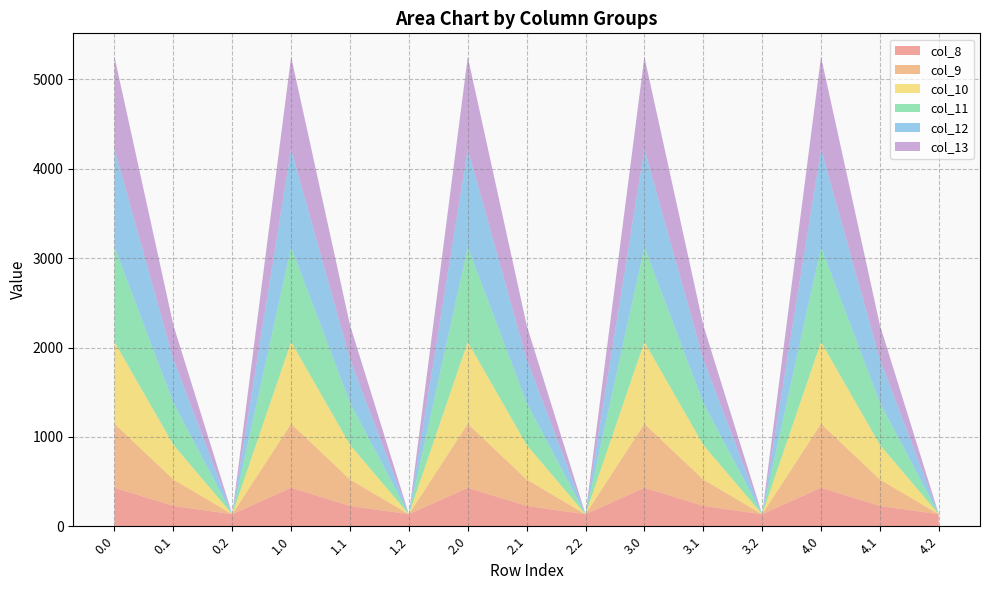

Reading right to left, list all the values displayed in this chart.

col_8: 4.2=134.2	4.1=227.5	4.0=430.3	3.2=134.2	3.1=227.5	3.0=430.3	2.2=134.2	2.1=227.5	2.0=430.3	1.2=134.2	1.1=227.5	1.0=430.3	0.2=134.2	0.1=227.5	0.0=430.3
col_9: 4.2=0.0	4.1=295.9	4.0=716.9	3.2=0.0	3.1=295.9	3.0=716.9	2.2=0.0	2.1=295.9	2.0=716.9	1.2=0.0	1.1=295.9	1.0=716.9	0.2=0.0	0.1=295.9	0.0=716.9
col_10: 4.2=0.0	4.1=388.1	4.0=916.2	3.2=0.0	3.1=388.1	3.0=916.2	2.2=0.0	2.1=388.1	2.0=916.2	1.2=0.0	1.1=388.1	1.0=916.2	0.2=0.0	0.1=388.1	0.0=916.2
col_11: 4.2=0.0	4.1=471.7	4.0=1060.3	3.2=0.0	3.1=471.7	3.0=1060.3	2.2=0.0	2.1=471.7	2.0=1060.3	1.2=0.0	1.1=471.7	1.0=1060.3	0.2=0.0	0.1=471.7	0.0=1060.3
col_12: 4.2=0.0	4.1=485.4	4.0=1096.7	3.2=0.0	3.1=485.4	3.0=1096.7	2.2=0.0	2.1=485.4	2.0=1096.7	1.2=0.0	1.1=485.4	1.0=1096.7	0.2=0.0	0.1=485.4	0.0=1096.7
col_13: 4.2=0.0	4.1=382.7	4.0=1032.9	3.2=0.0	3.1=382.7	3.0=1032.9	2.2=0.0	2.1=382.7	2.0=1032.9	1.2=0.0	1.1=382.7	1.0=1032.9	0.2=0.0	0.1=382.7	0.0=1032.9